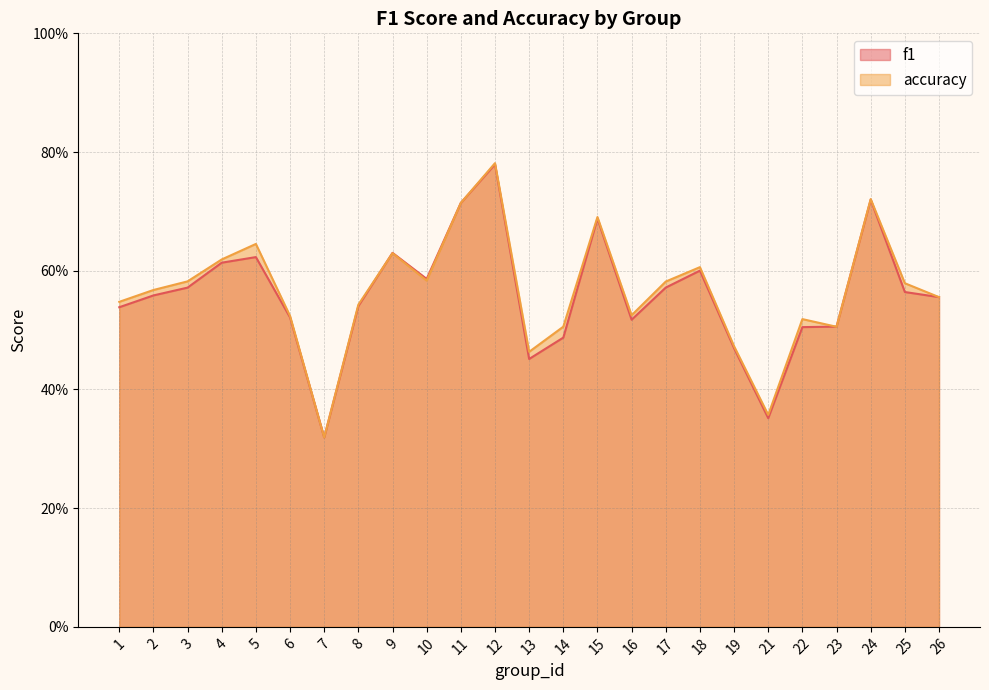

What is the difference between the maximum and minimum values in the accuracy series?

0.5